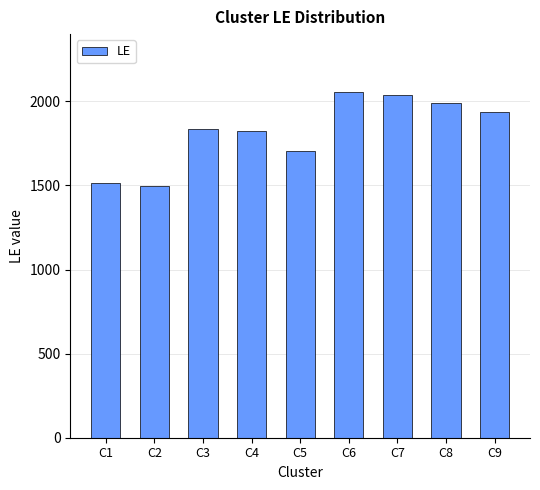

At which label is the value closest to 1775?

C4